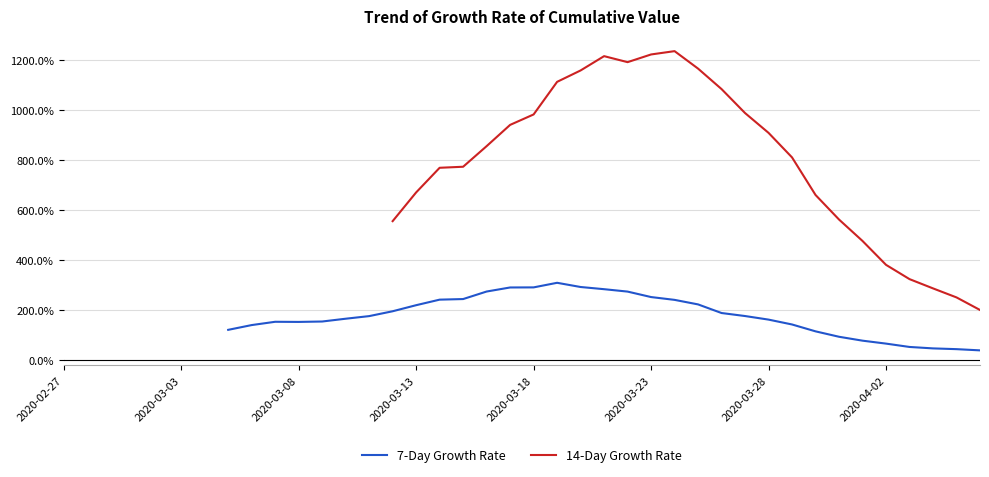

Between 28 and 22, which is larger?

22